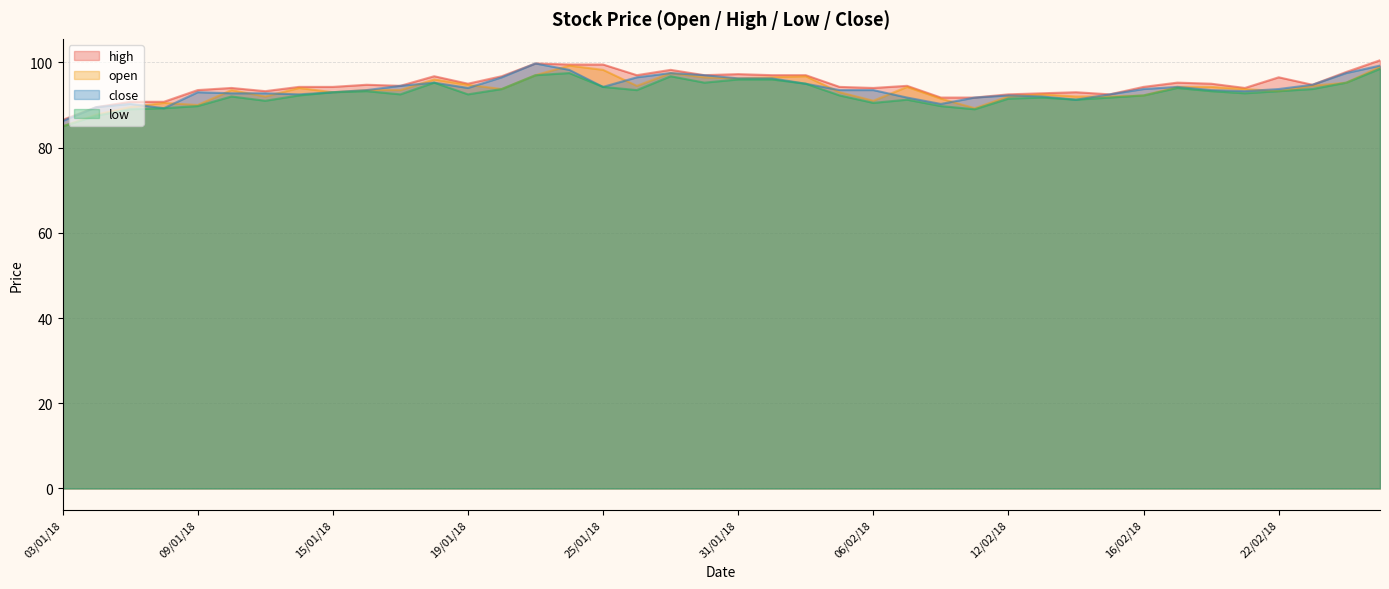

List the labels in order of high value, largest first.

27/02/18, 23/01/18, 24/01/18, 25/01/18, 29/01/18, 26/02/18, 31/01/18, 26/01/18, 30/01/18, 01/02/18, 02/02/18, 18/01/18, 22/01/18, 22/02/18, 19/02/18, 19/01/18, 20/02/18, 16/01/18, 23/02/18, 17/01/18, 07/02/18, 12/01/18, 15/01/18, 05/02/18, 16/02/18, 10/01/18, 06/02/18, 21/02/18, 09/01/18, 11/01/18, 14/02/18, 13/02/18, 12/02/18, 15/02/18, 08/02/18, 09/02/18, 05/01/18, 08/01/18, 04/01/18, 03/01/18